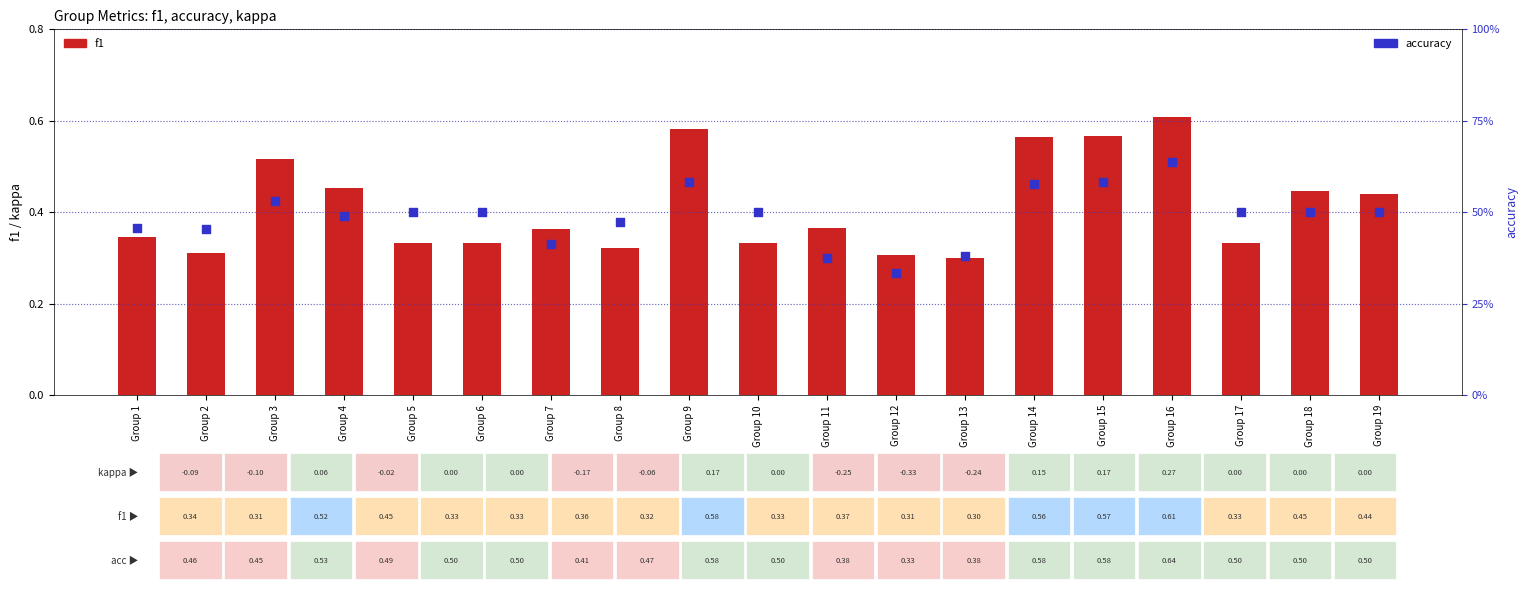

At how many categories does at least one series exceed 0?

19